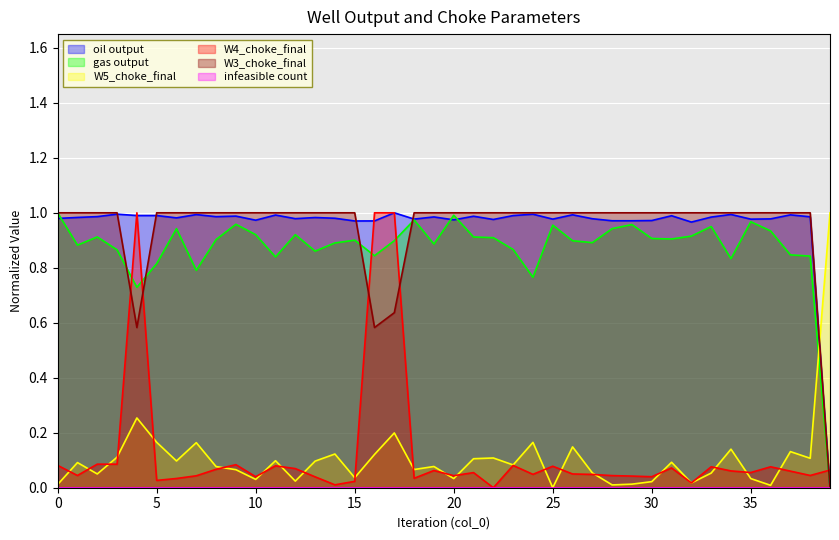

What is the greatest value displayed?

1.0